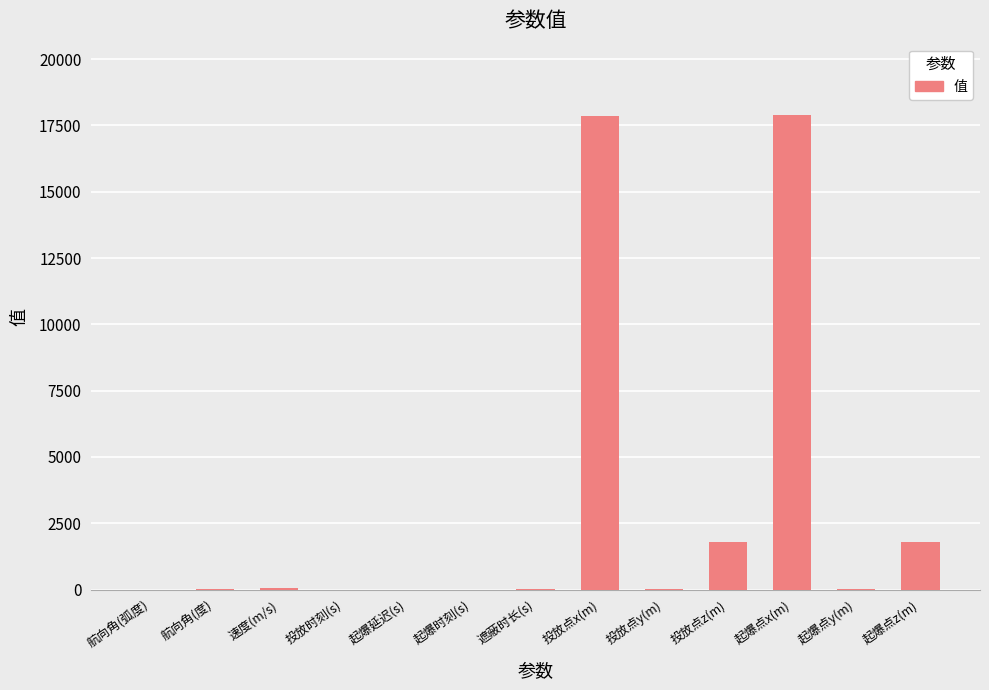

The value at 起爆点z(m) is 3131.1. True or false?

False